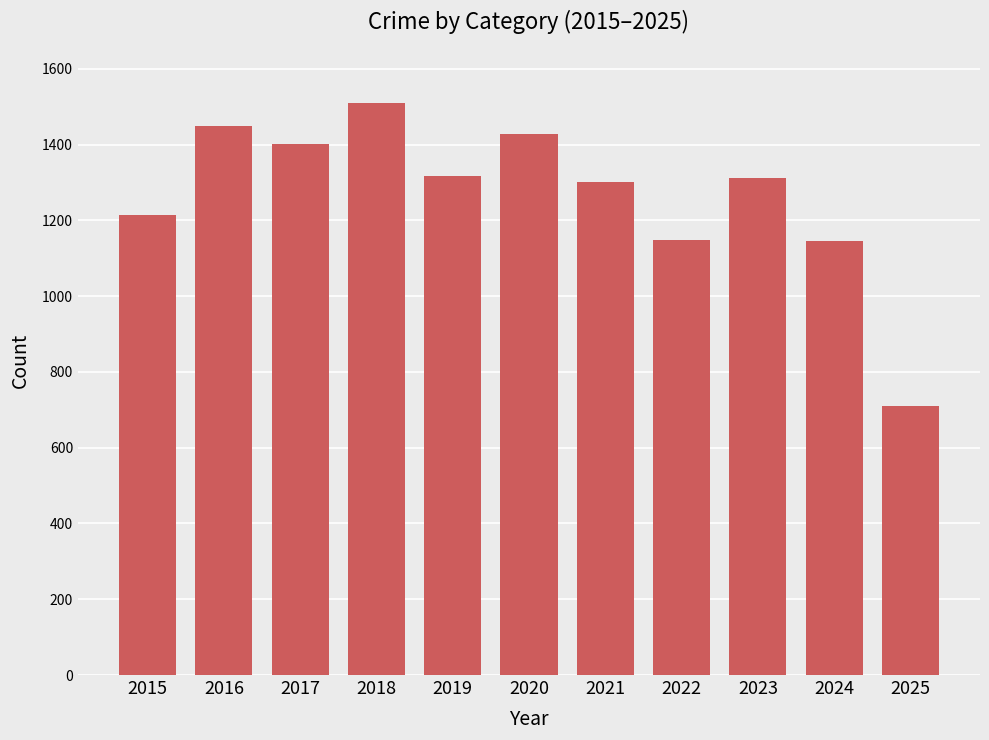

The value at 2024 is 1499. True or false?

False